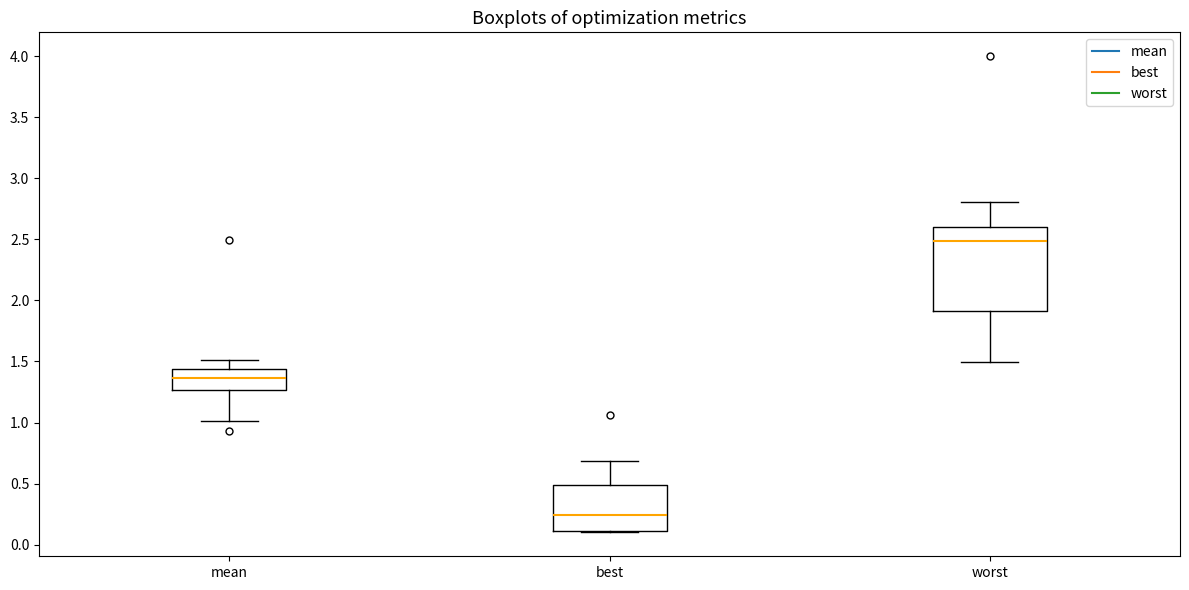

Comparing the boxes themselves (not the whiskers), which one is the tallest?

worst